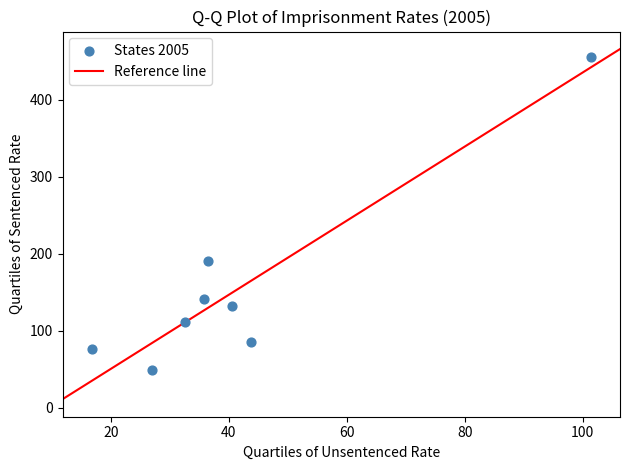

What Y value in the scatter plot is closest to 251?

190.8